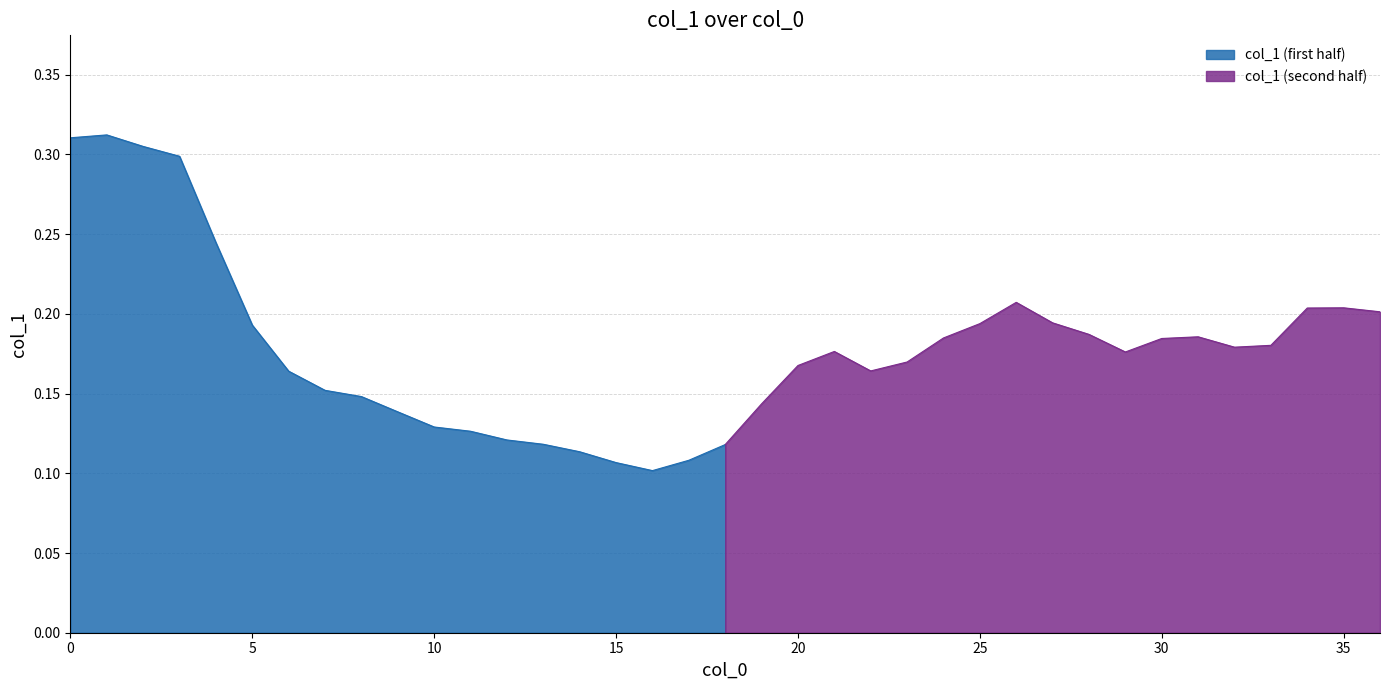

What is the difference between the second highest and minimum values?

0.2